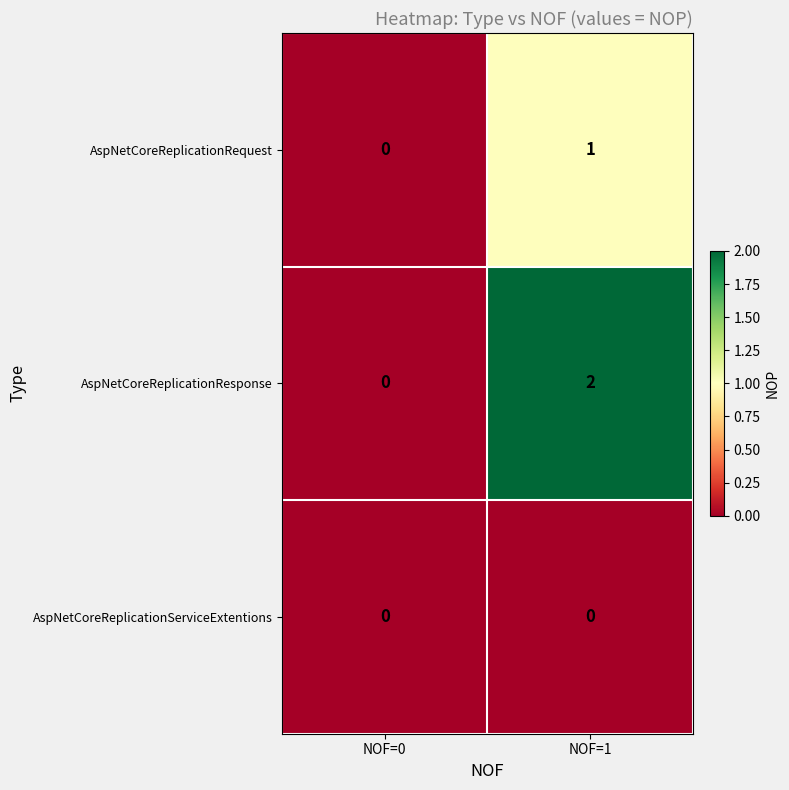

Which series has the widest spread of values?

AspNetCoreReplicationResponse